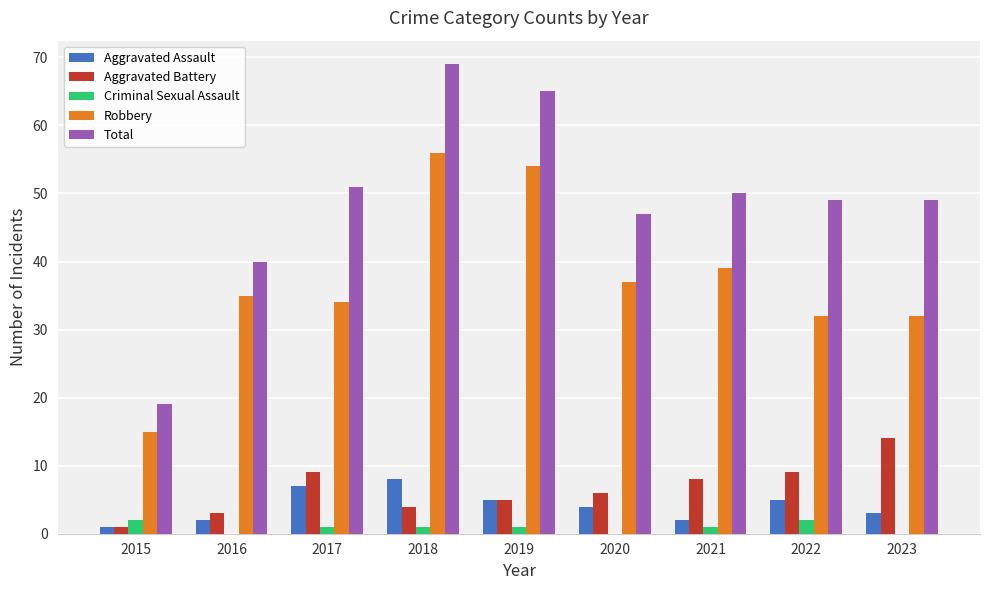

Is the value of Criminal Sexual Assault at 2017 greater than the value of Total at 2019?

No